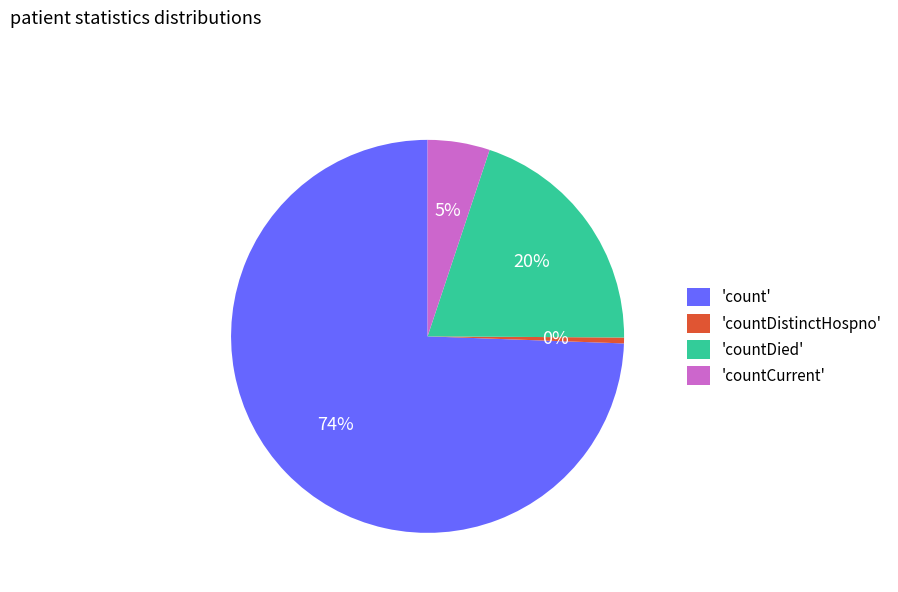

What is the majority slice?

'count'